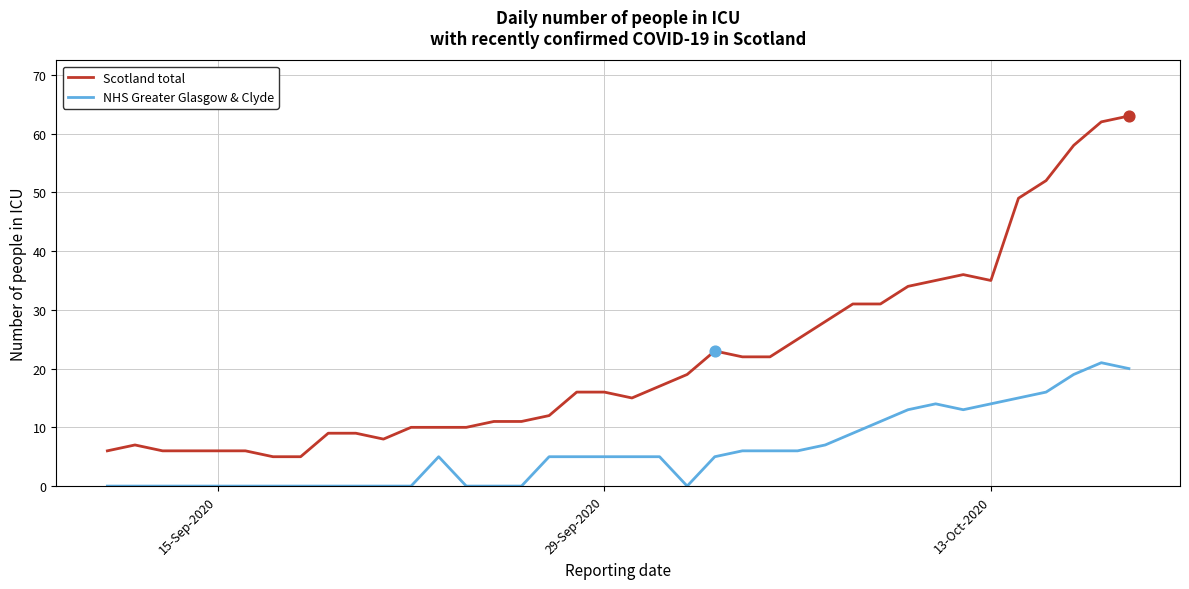

Which series has the largest total across all categories?

Scotland total